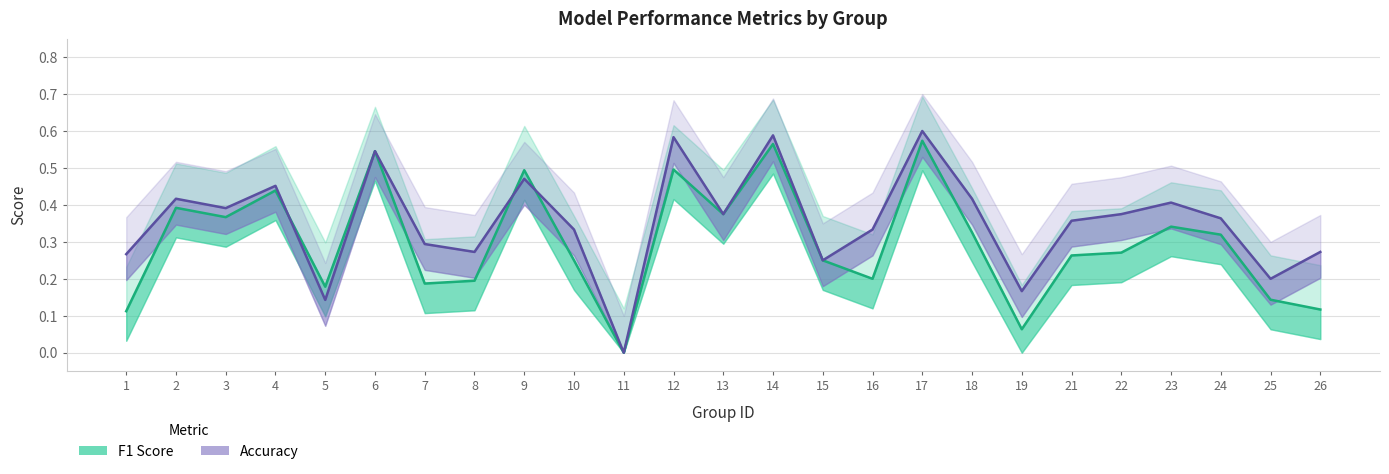

What is the value of the f1 point at the 7th from the left?

0.2